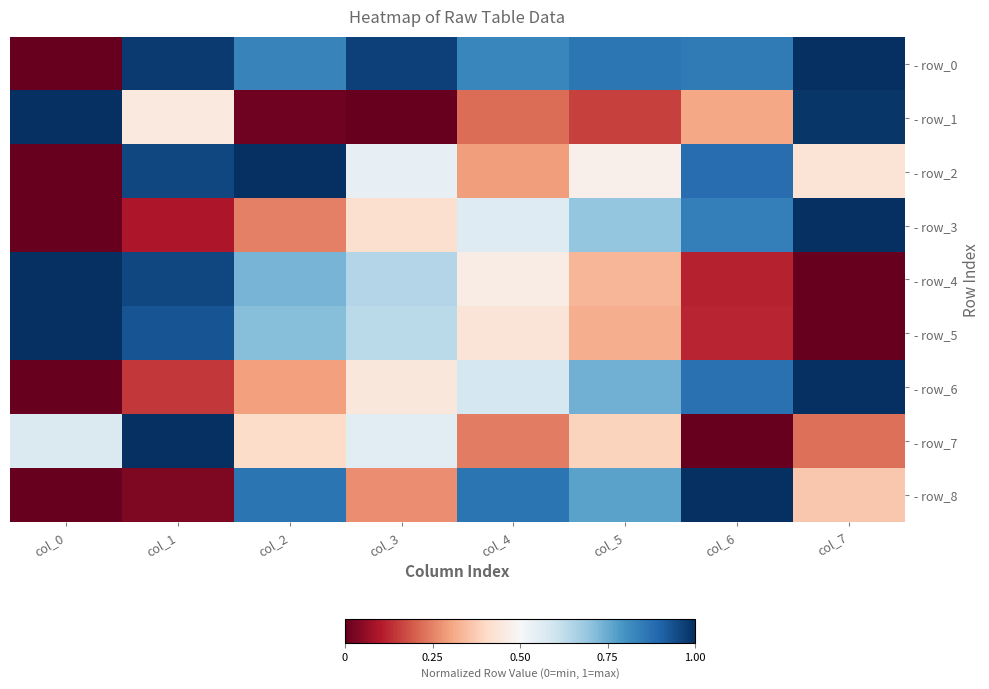

At which category is the sum across all series the highest?

col_1